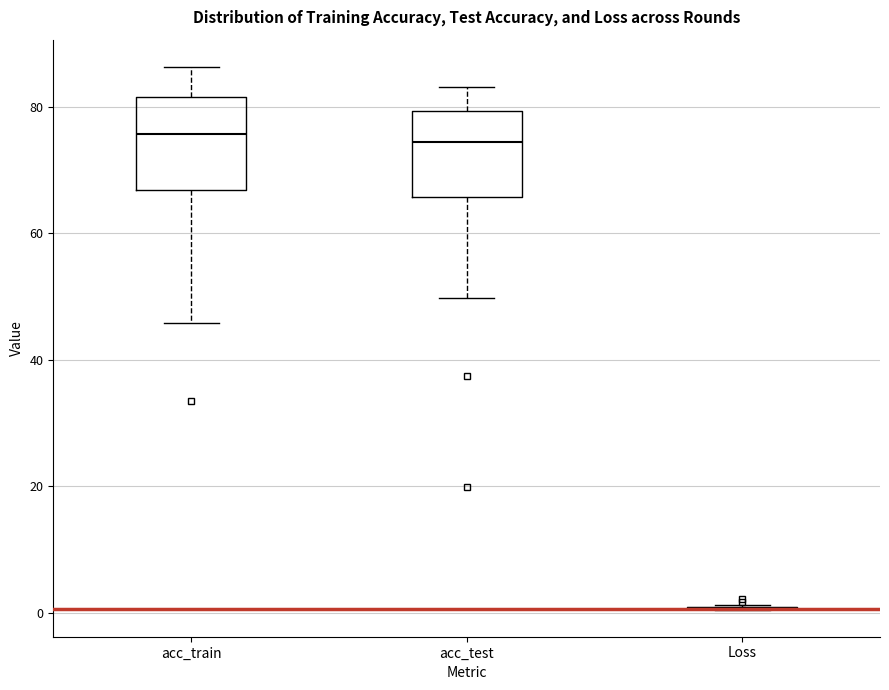

Reading left to right, transcribe this box plot: for each box, give where its median line is, the range the box spans, and where its two whiskers end, as read against the y-axis. The values are not printed on the chart, so give them approximately, as read against the axis.

acc_train: median 76, box 66 to 82, whiskers 46 to 86
acc_test: median 74, box 66 to 80, whiskers 50 to 84
Loss: box collapsed to a line at 0, whiskers 0 to 2